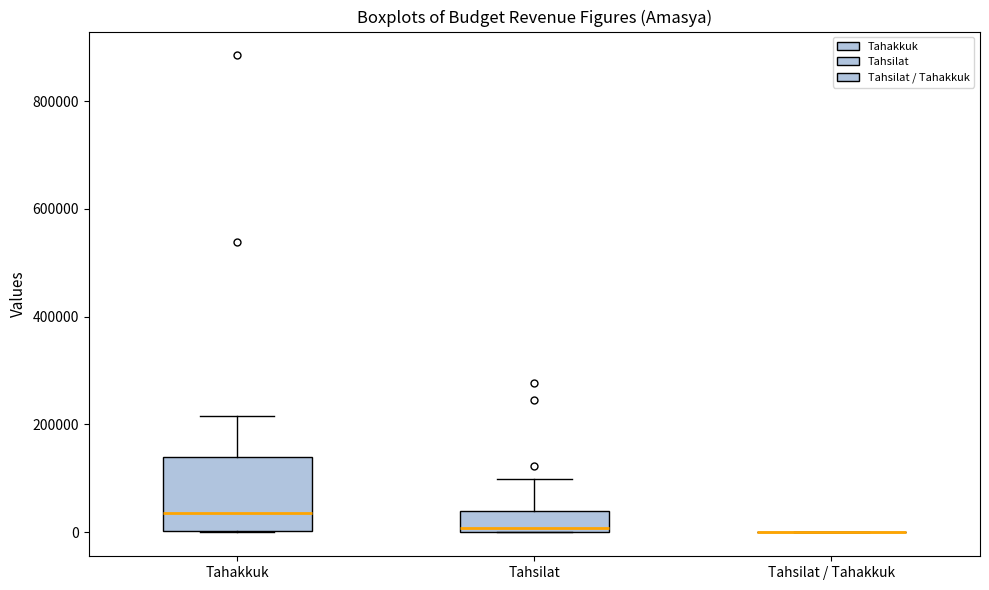

Where is the lower edge of the box for Tahsilat on the y-axis? The values are not printed on the chart, so give them approximately, as read against the axis.

0